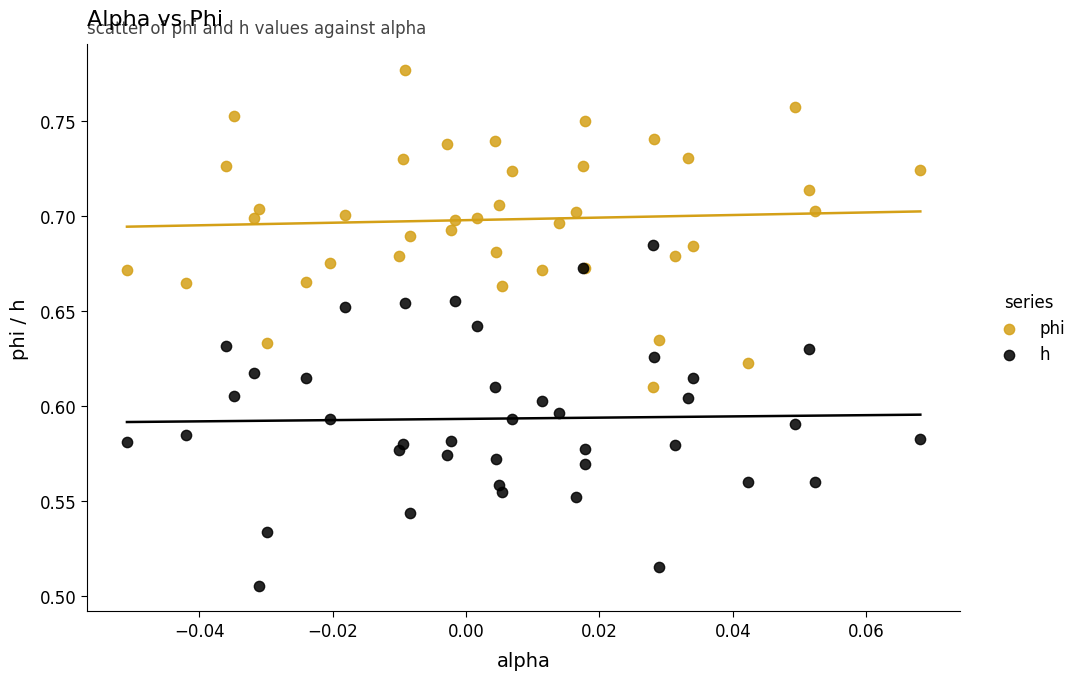

What are all the series names shown in the legend?

phi, h